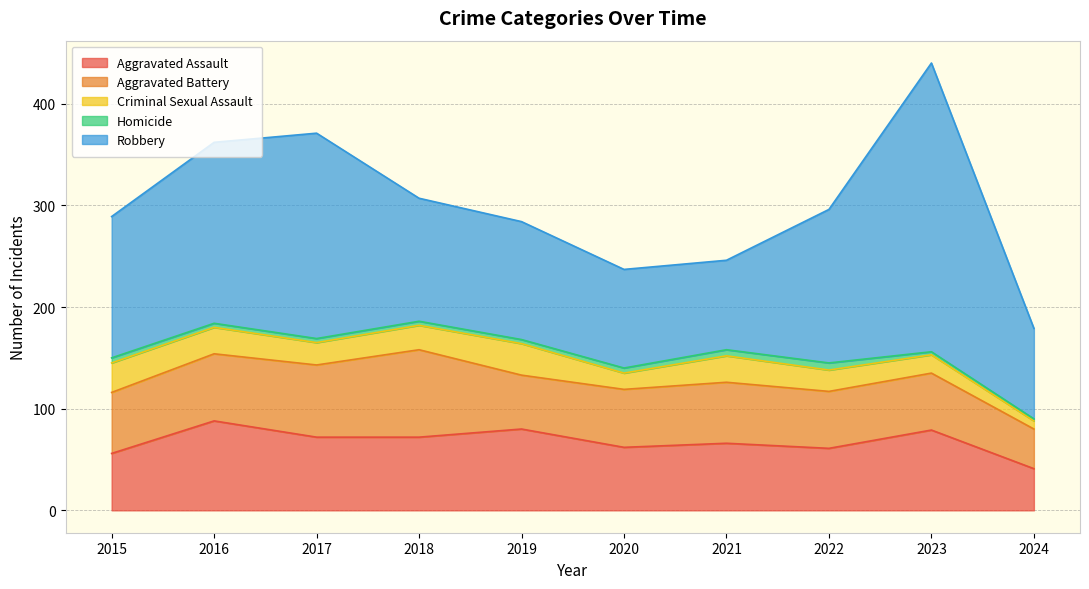

How many lines are shown in the chart?

5